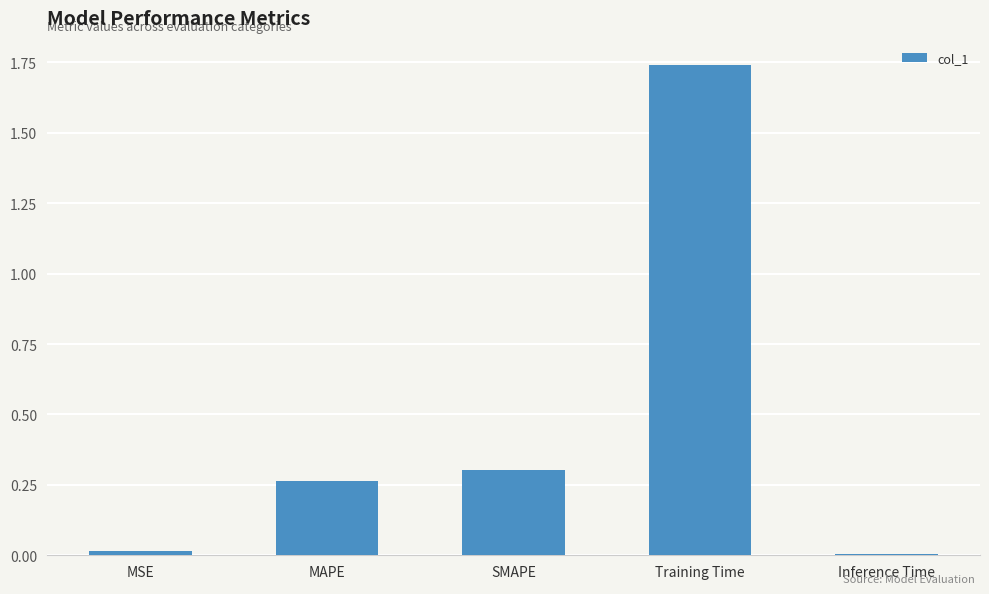

The chart shows a value of 0.1 at SMAPE. True or false?

False